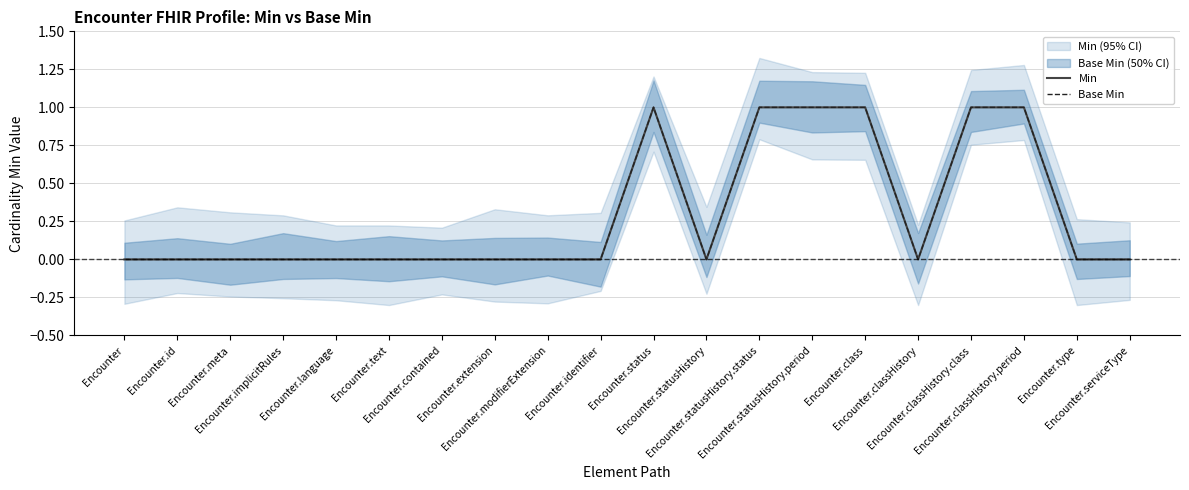

Where is Base Min nearest to the value 0?

Encounter